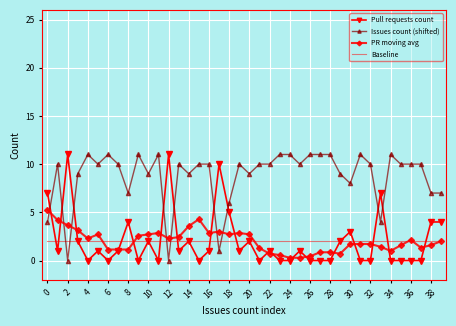

True or false: PR moving avg has more than 0 points higher than both neighbors.

True